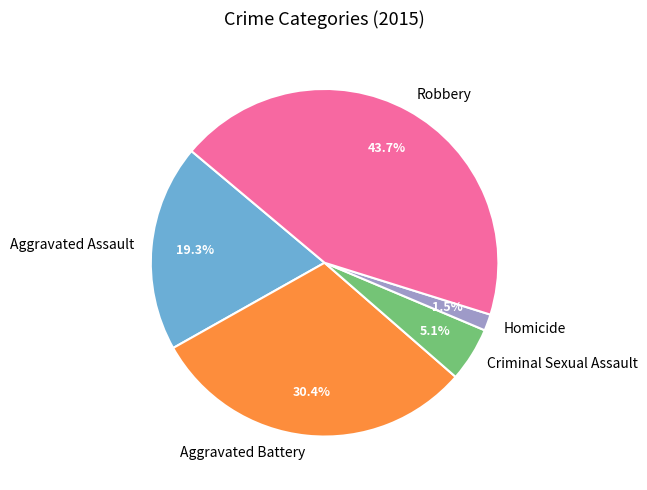

Count the number of slices in the pie.

5